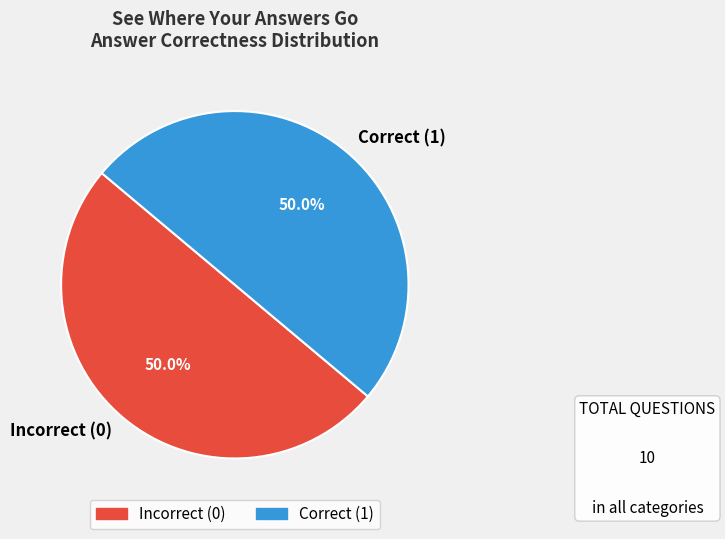

Count the number of slices in the pie.

2